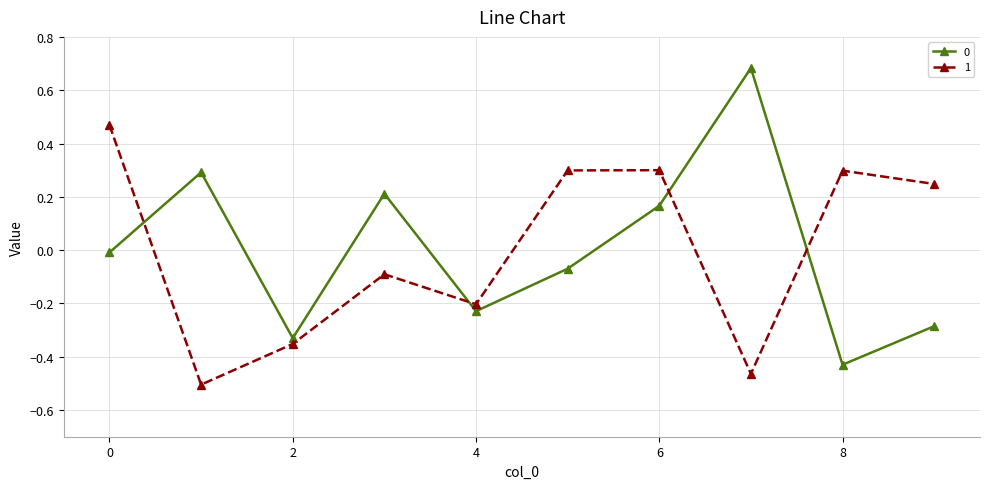

How many negative values does the 0 series have?

6